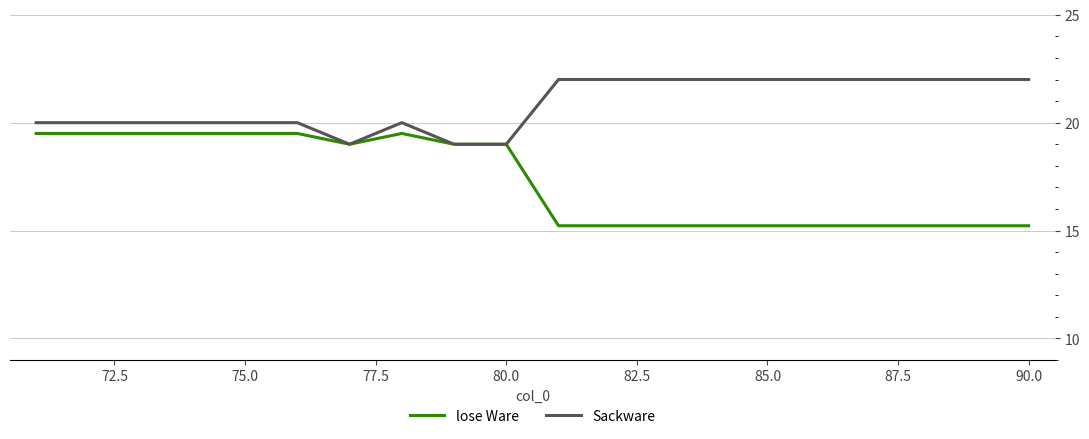

Which series has the widest spread of values?

lose Ware